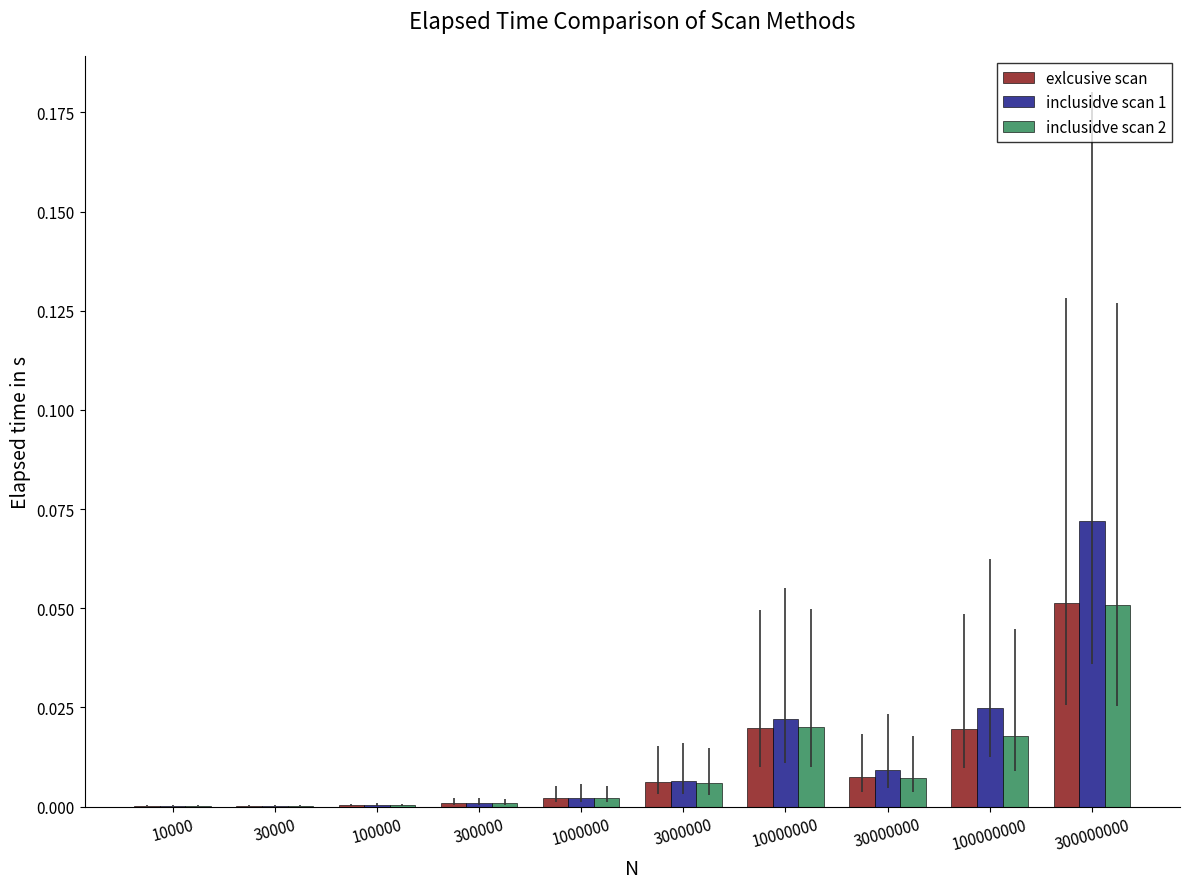

At which category is the sum across all series the highest?

300000000